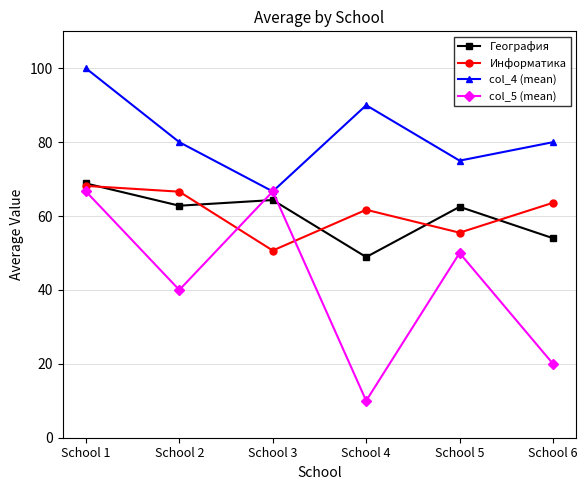

What is the approximate value of col_5 (mean) at School 2?

40.0